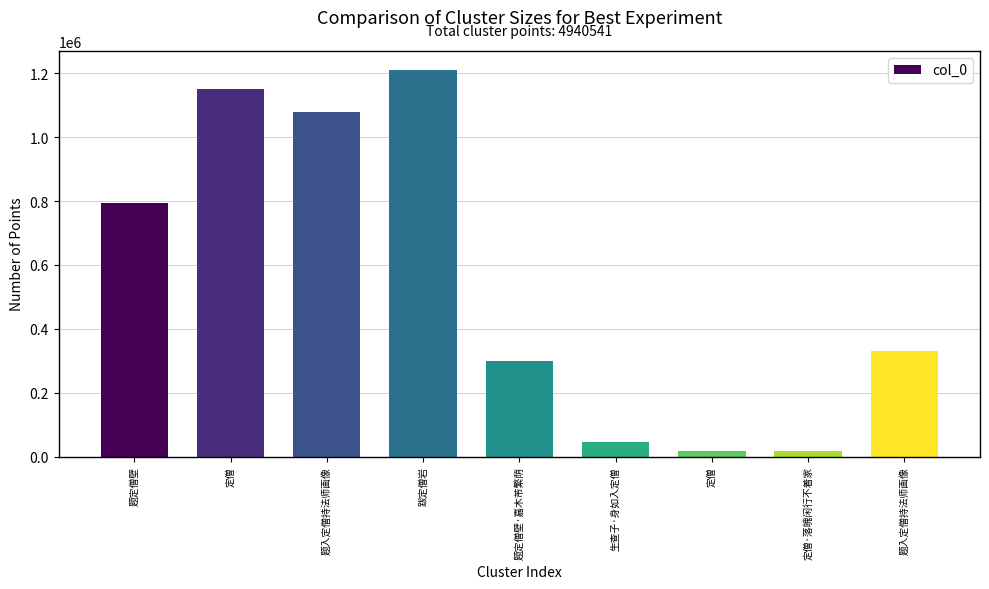

How many bars are there in total?

9